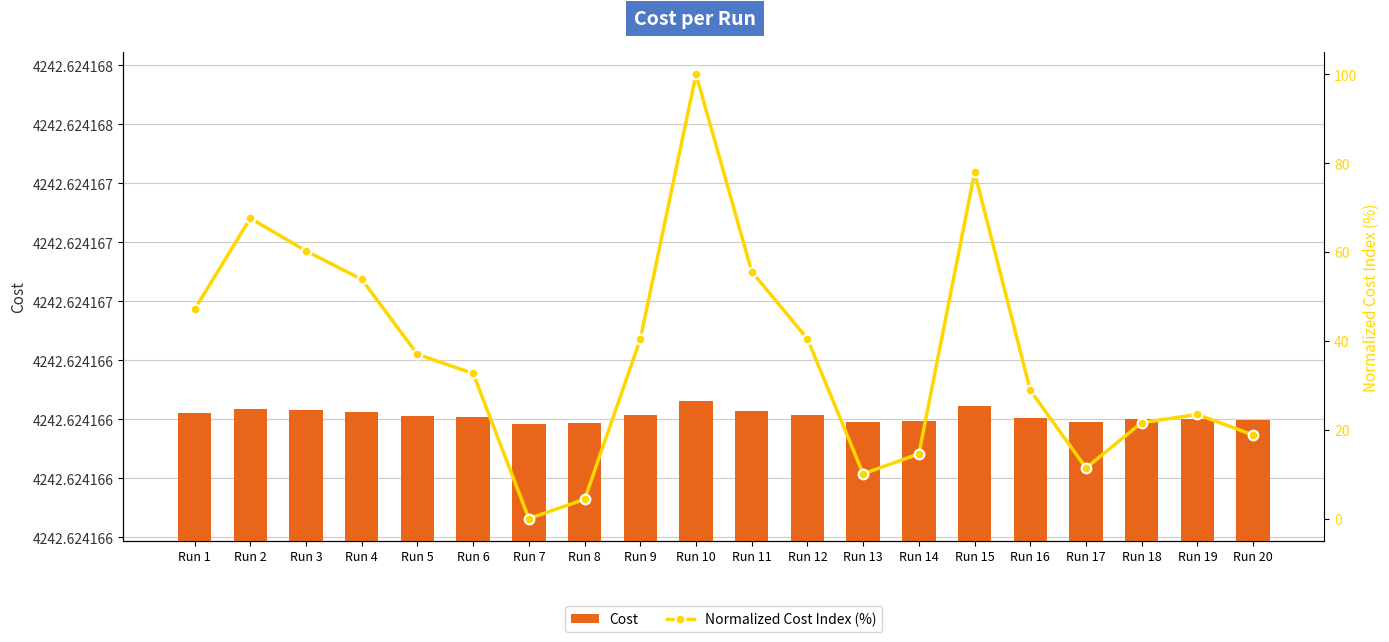

Rank the series by their maximum value, from lowest to highest.

Normalized Cost Index (%), Cost